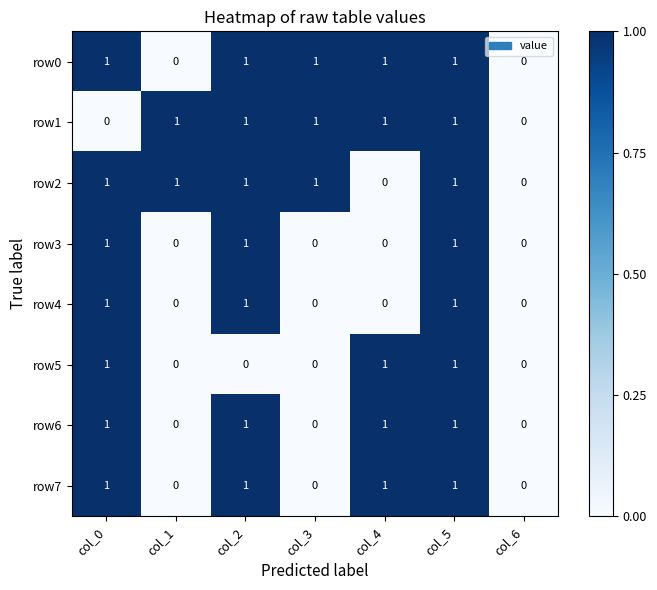

What is the difference between the highest and lowest values at col_1?

1